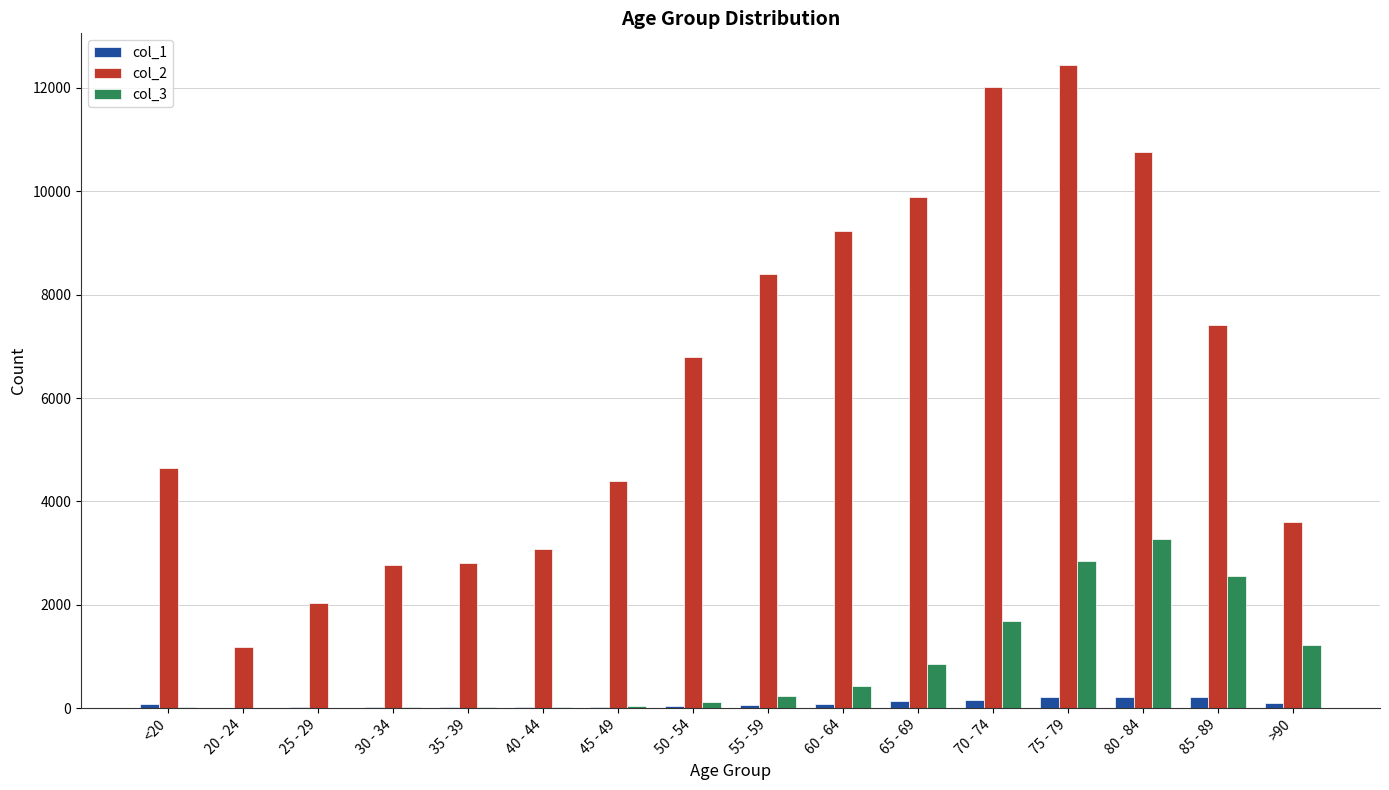

Is it true that col_3 equals 613 at 75 - 79?

False